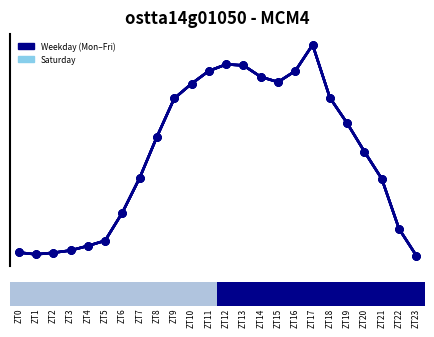

The value of Monday at ZT10 is 19.1. True or false?

False